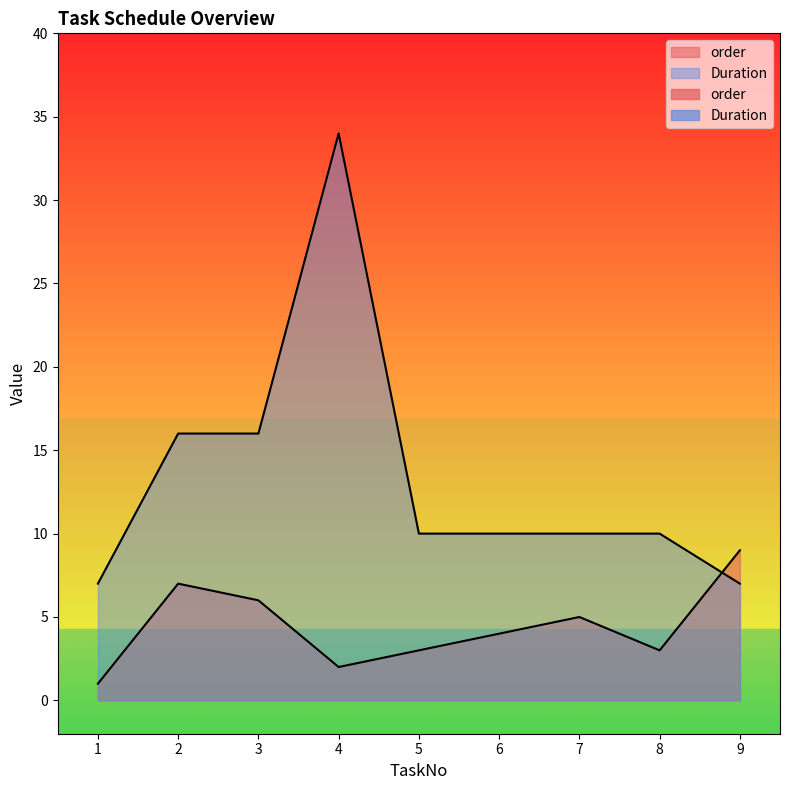

Reading right to left, transcribe all the data shown in this chart.

order: 9=9	8=3	7=5	6=4	5=3	4=2	3=6	2=7	1=1
Duration: 9=7	8=10	7=10	6=10	5=10	4=34	3=16	2=16	1=7